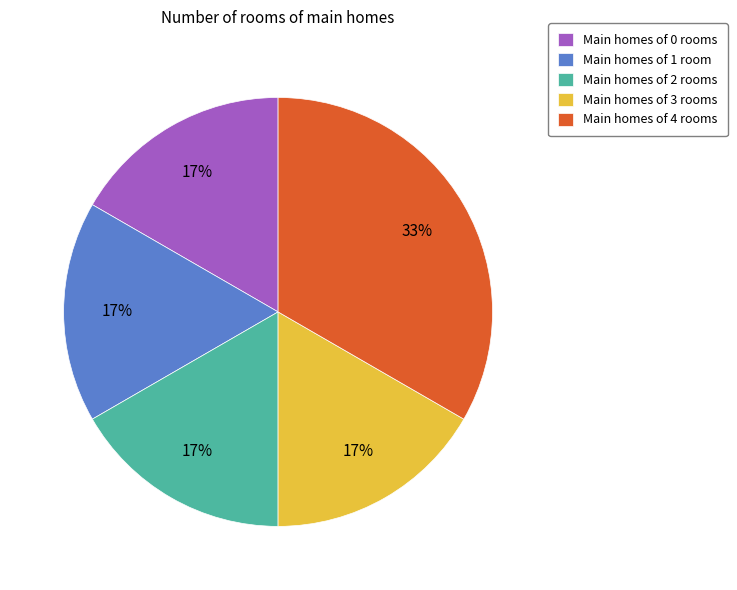

The Main homes of 0 rooms slice represents 17% of the pie. True or false?

True